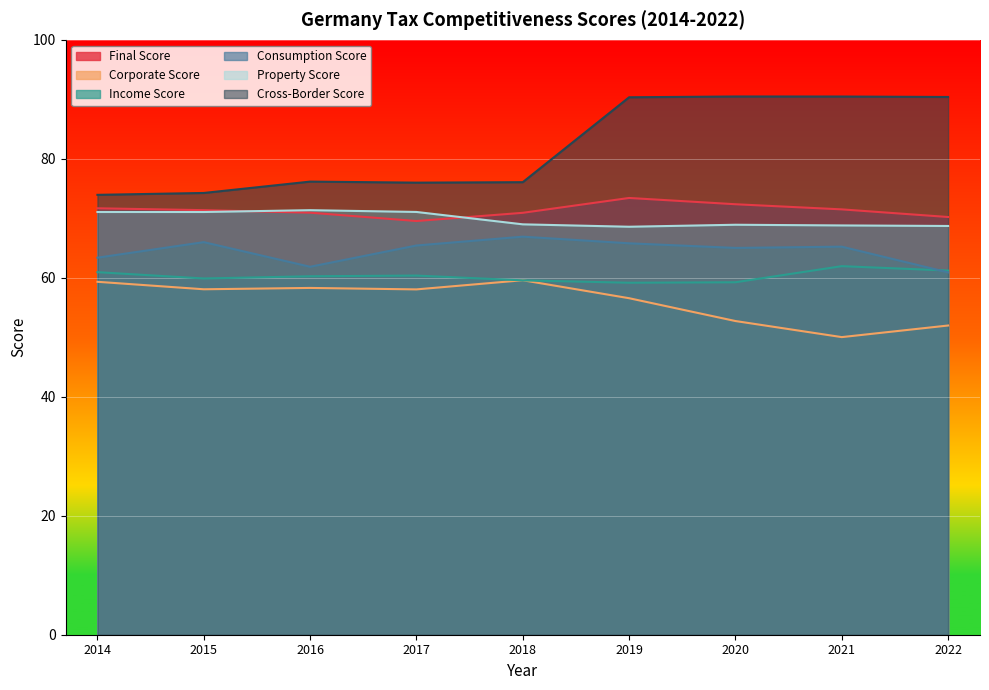

What is the sum of all Corporate Score values?

504.6